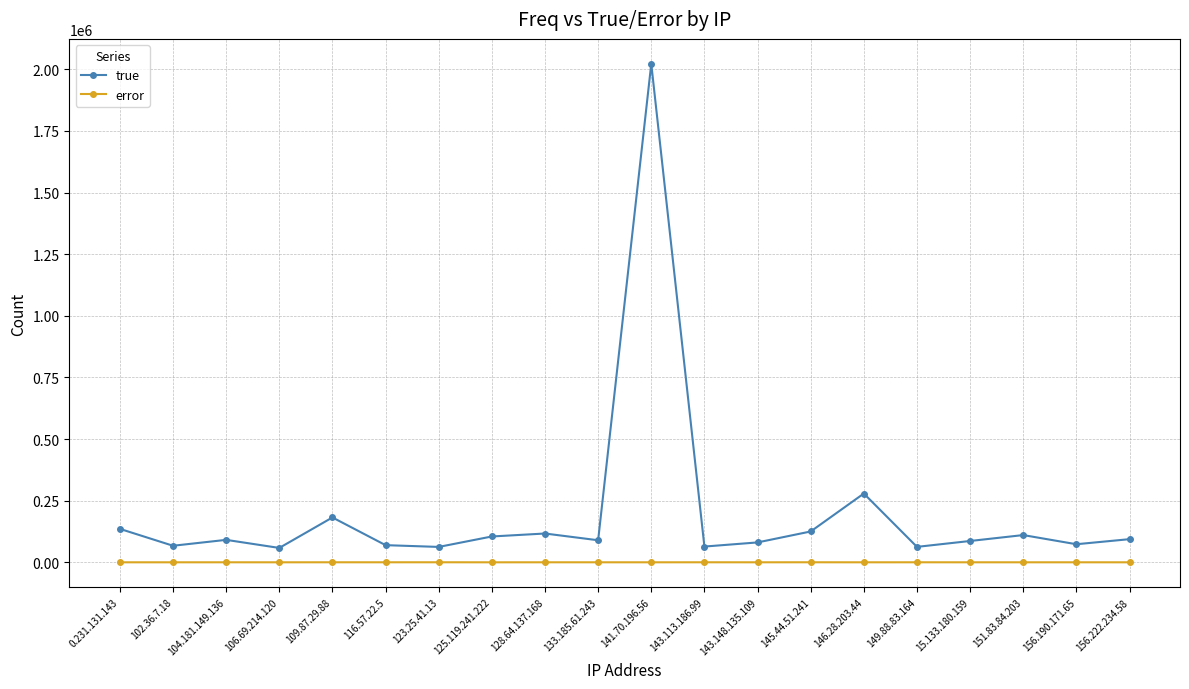

True or false: true and error cross at least once.

False